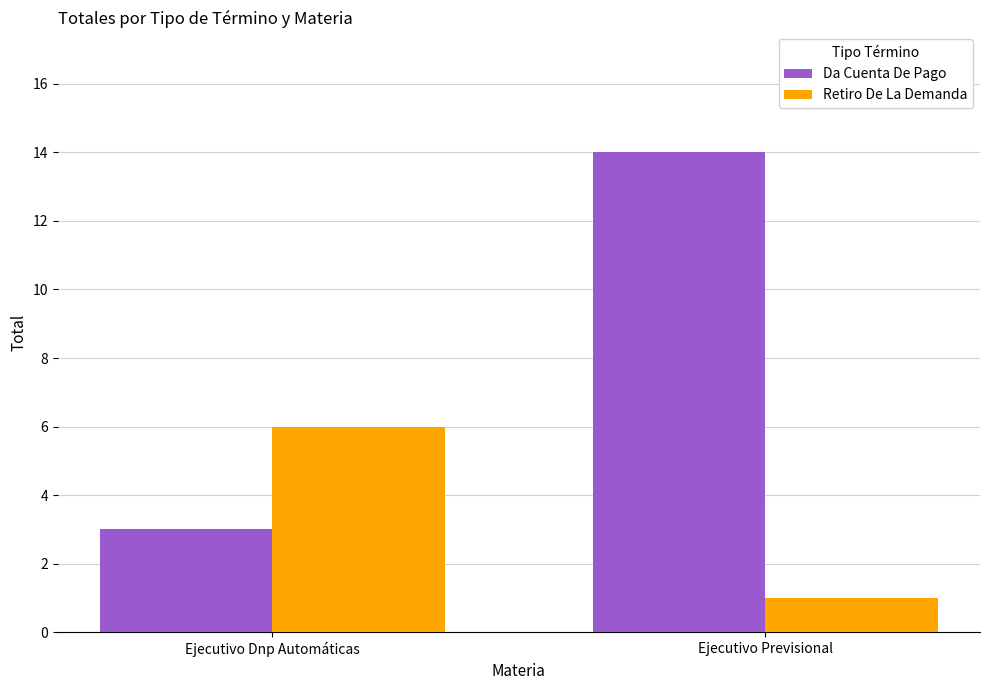

What is the difference between the highest and lowest values at Ejecutivo Previsional?

13